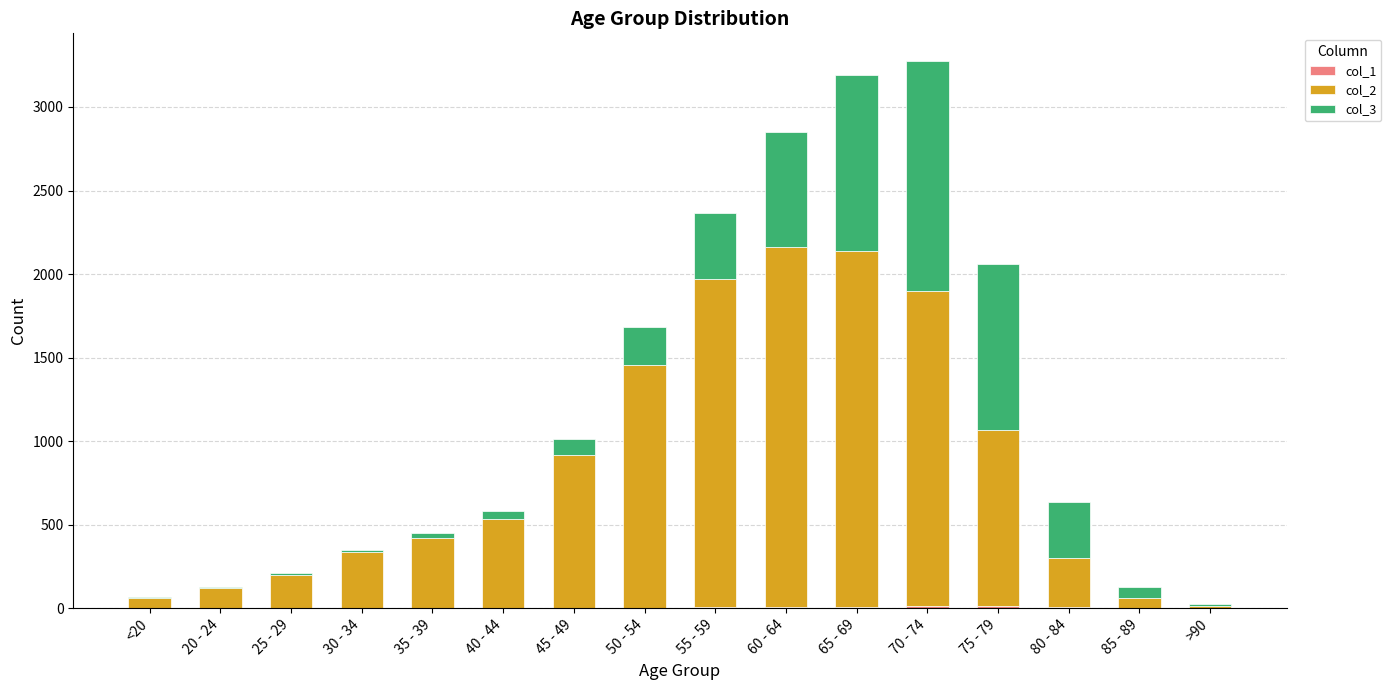

Which series has the largest range (max minus min)?

col_2